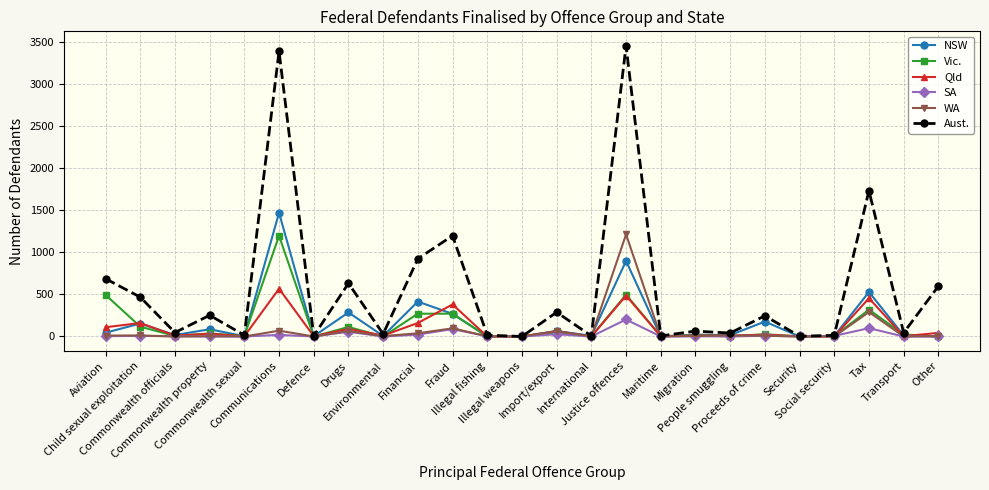

What value does the Aust. series have at Illegal fishing, to the nearest 10?

20